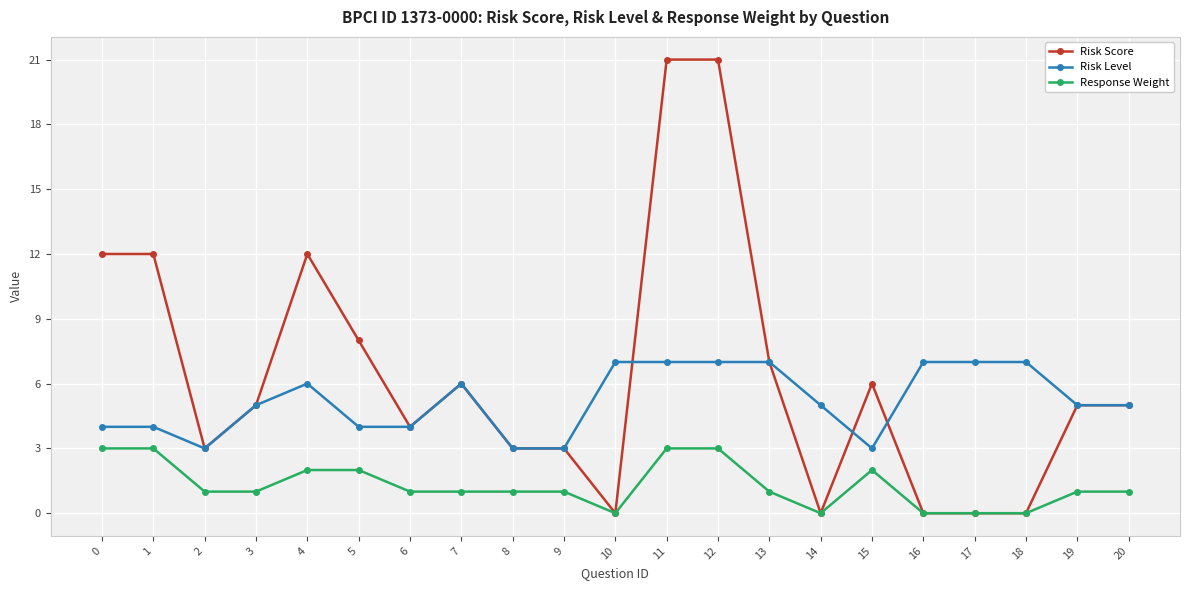

How many lines are shown in the chart?

3